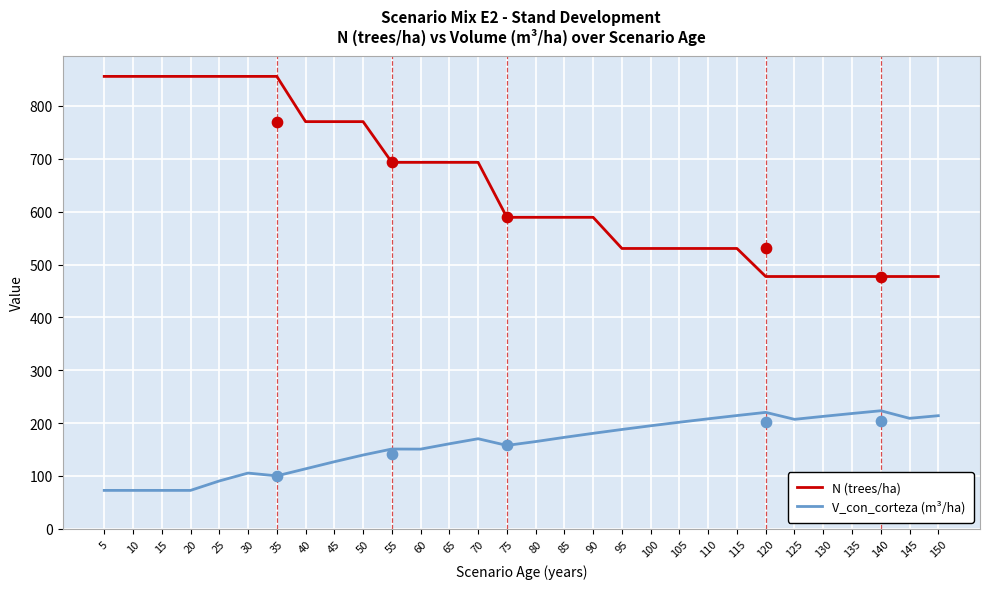

Which series has the widest spread of Y values?

N (trees/ha)